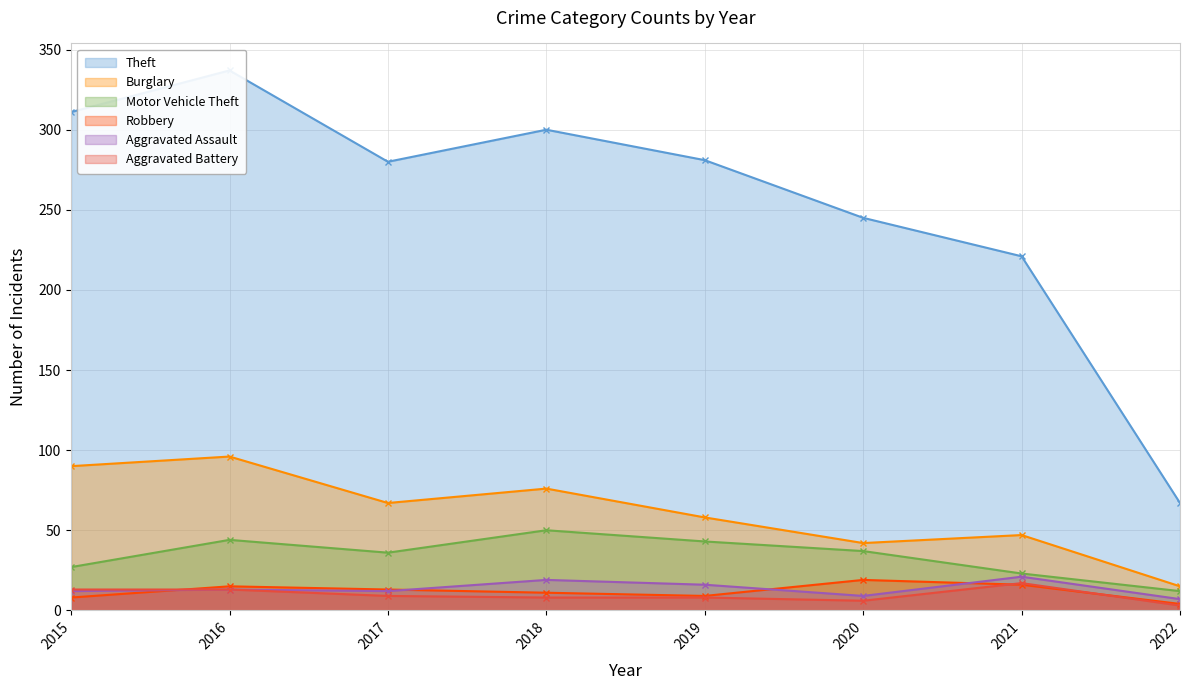

What is the spread (max minus min) of values at 2016?

324